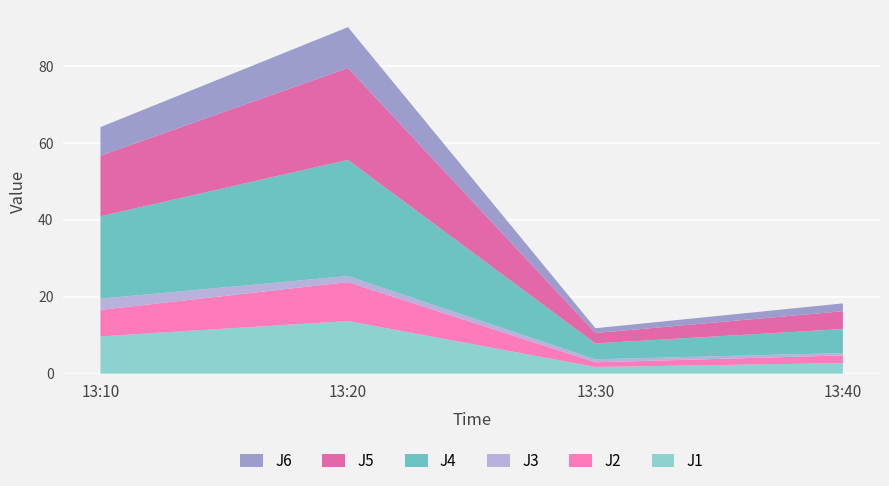

Reading left to right, transcribe all the data shown in this chart.

J1: 13:10=9.7	13:20=13.7	13:30=1.7	13:40=2.7
J2: 13:10=6.9	13:20=10.1	13:30=1.2	13:40=2.0
J3: 13:10=2.9	13:20=1.6	13:30=0.8	13:40=0.6
J4: 13:10=21.4	13:20=30.2	13:30=4.1	13:40=6.2
J5: 13:10=15.8	13:20=23.9	13:30=2.7	13:40=4.6
J6: 13:10=7.4	13:20=10.6	13:30=1.2	13:40=2.0